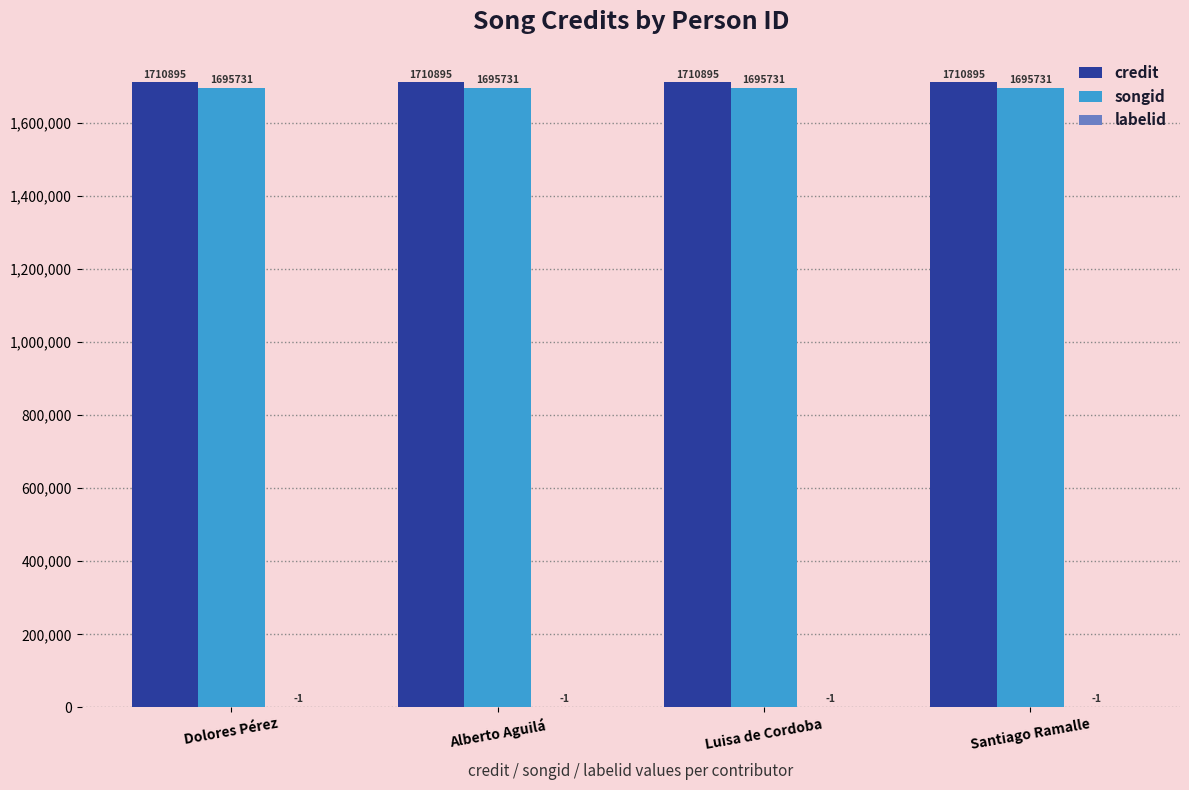

What is the average value of the credit series?

1710895